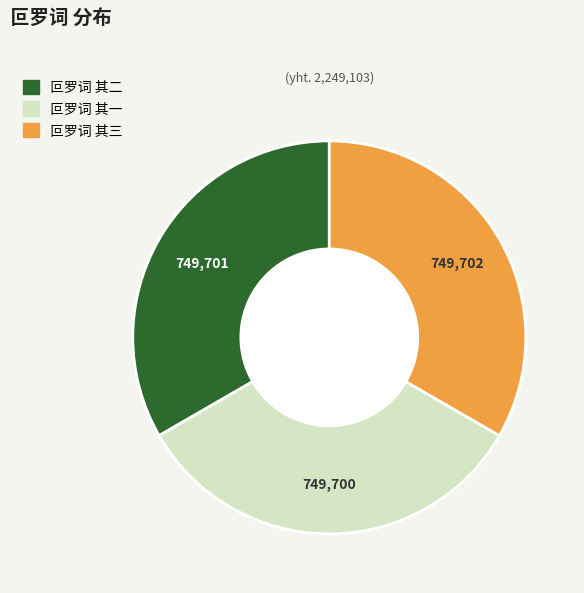

Combined, do 叵罗词 其二 and 叵罗词 其三 account for over 50%?

Yes